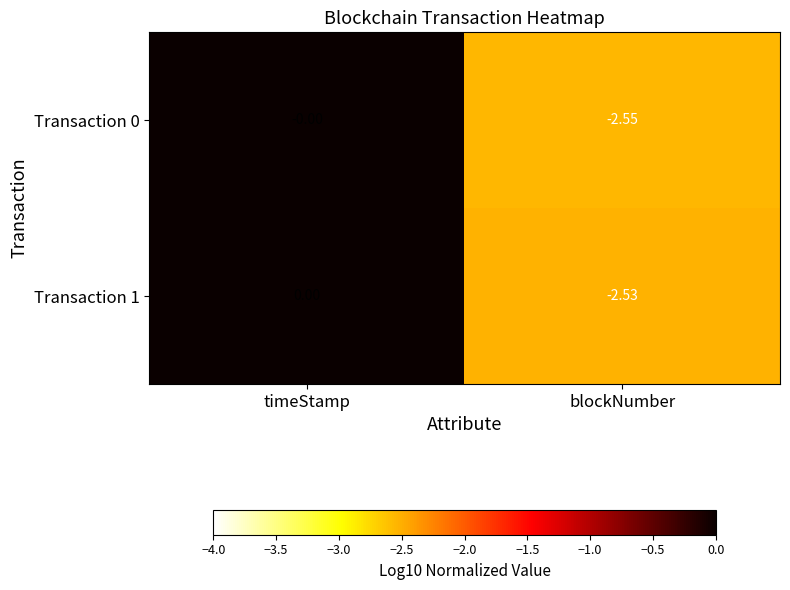

At which label does Transaction 0 reach its peak?

timeStamp